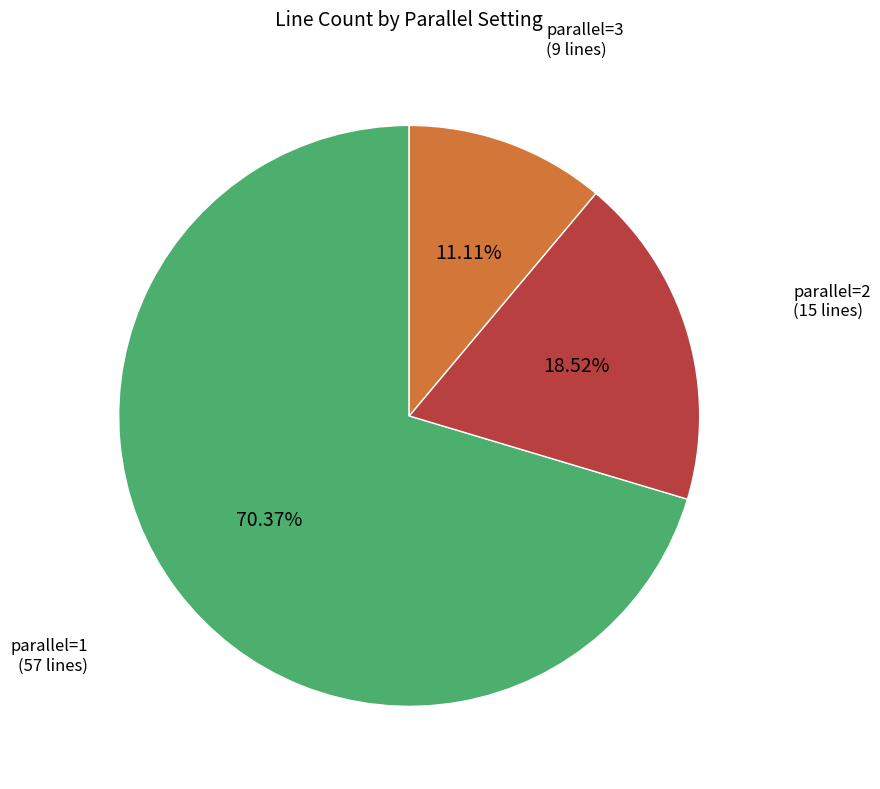

Does any single category account for the majority?

Yes